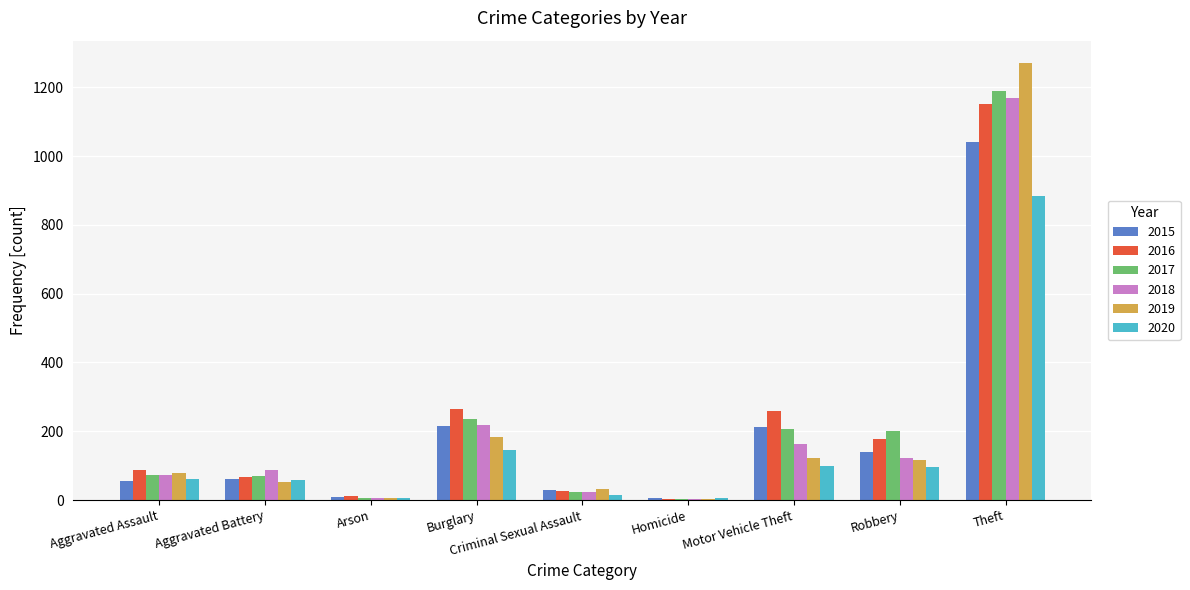

At which label does 2018 reach its peak?

Theft